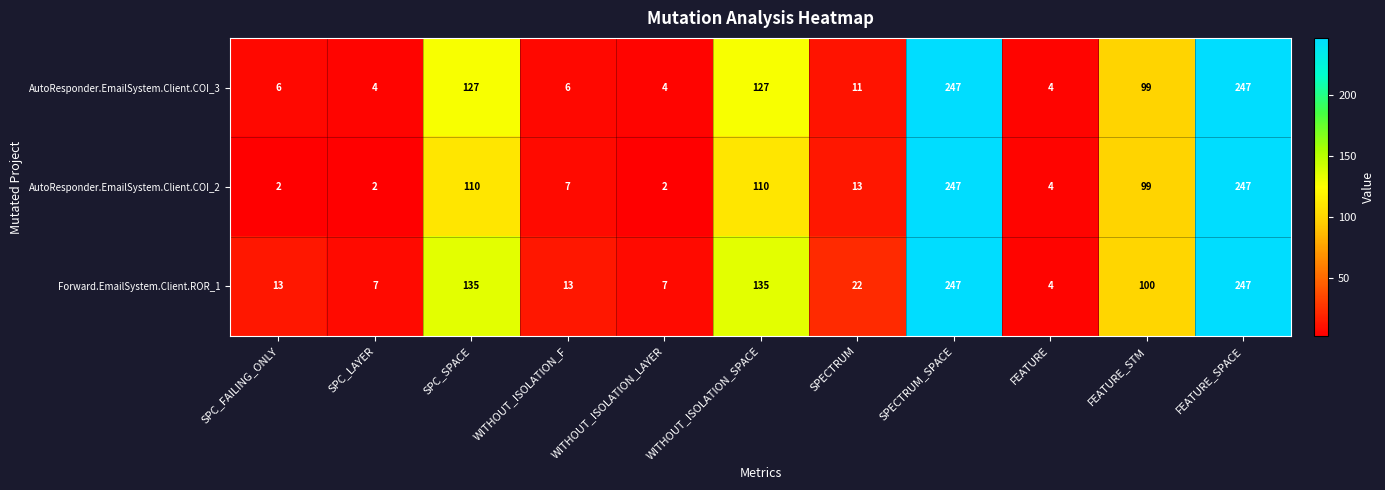

Read the AutoResponder.EmailSystem.Client.COI_3 value at FEATURE_SPACE, to the nearest 10.

250